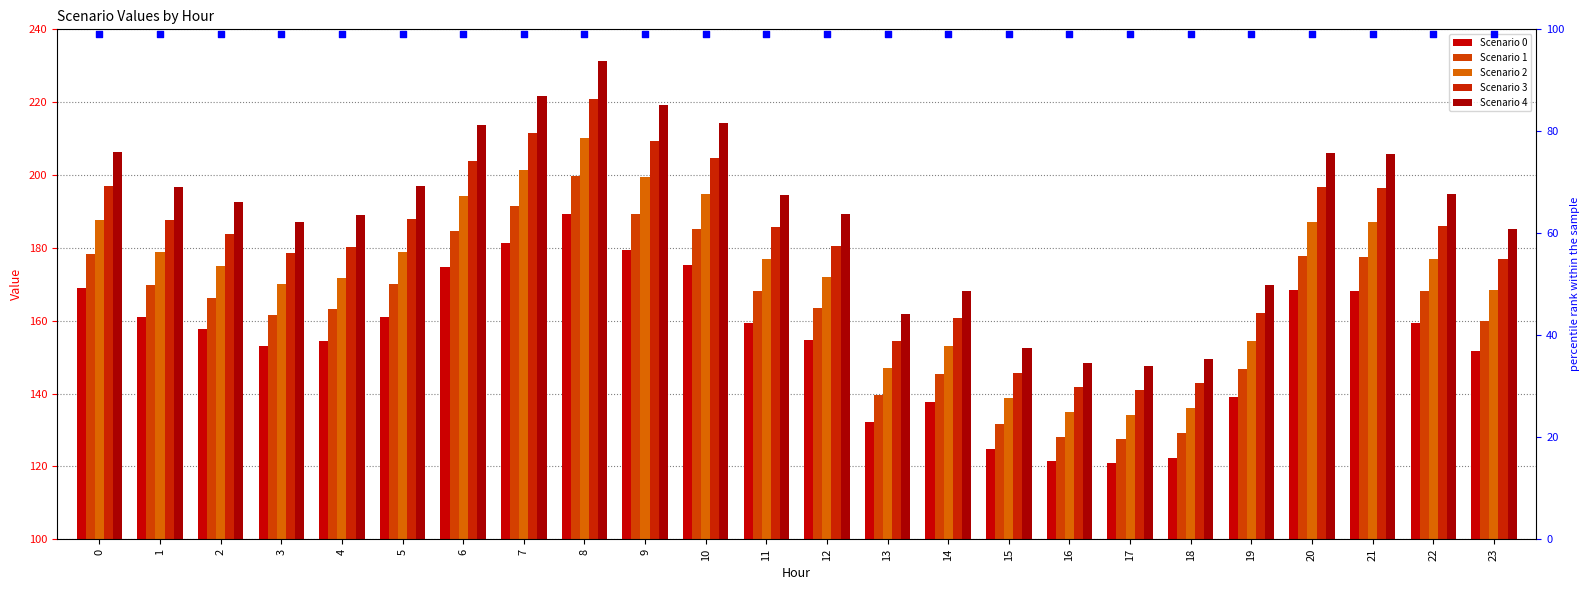

Which series contains the highest Y value?

Scenario 4